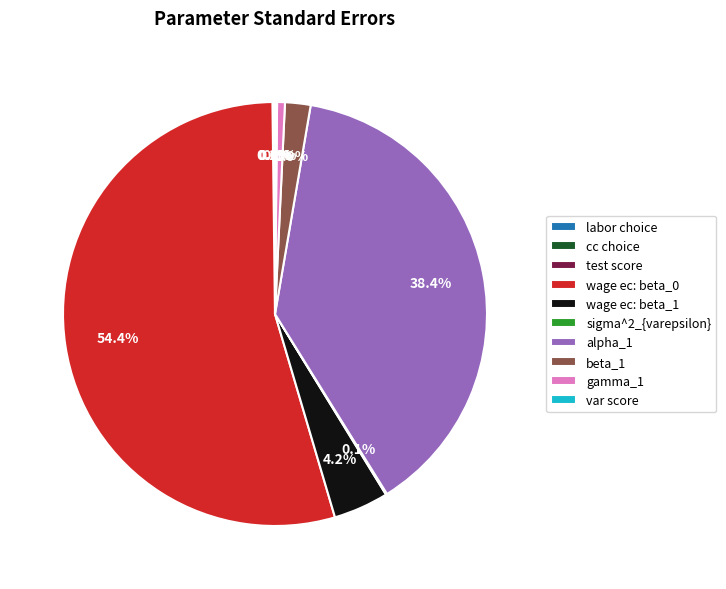

To the nearest percent, what portion does gamma_1 represent?

1%